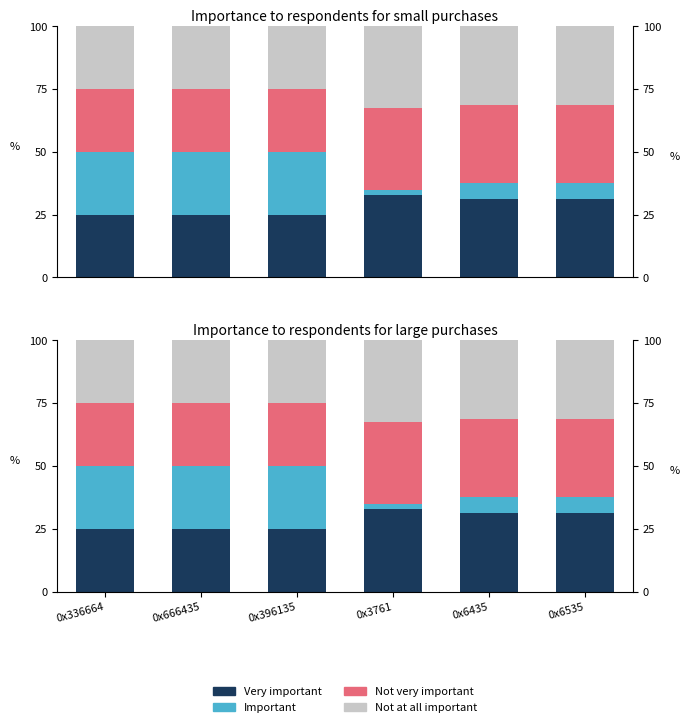

Between 0x666435 and 0x6435, which is larger?

0x6435